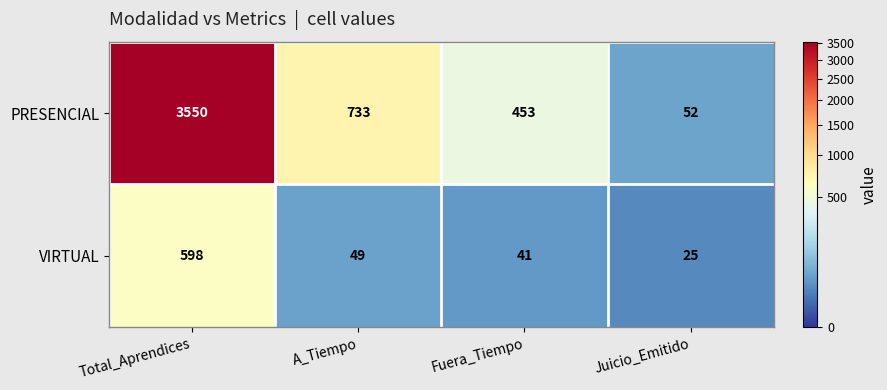

At which category is the sum across all series the highest?

Total_Aprendices